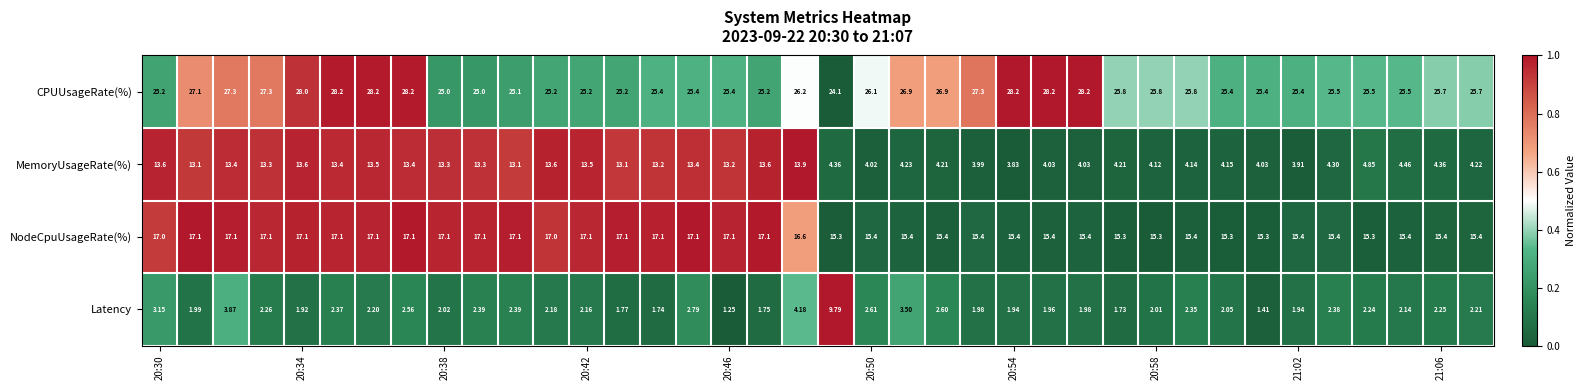

Which series has the largest range (max minus min)?

MemoryUsageRate(%)